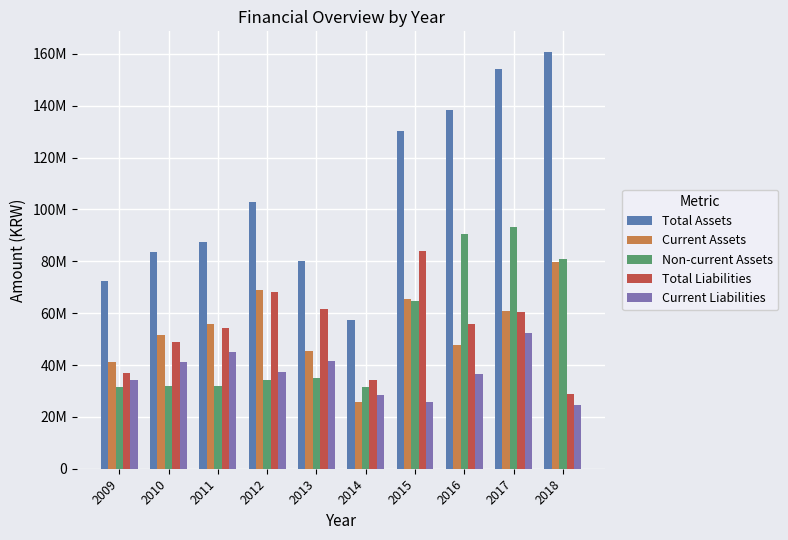

Which series has the widest spread of values?

Total Assets